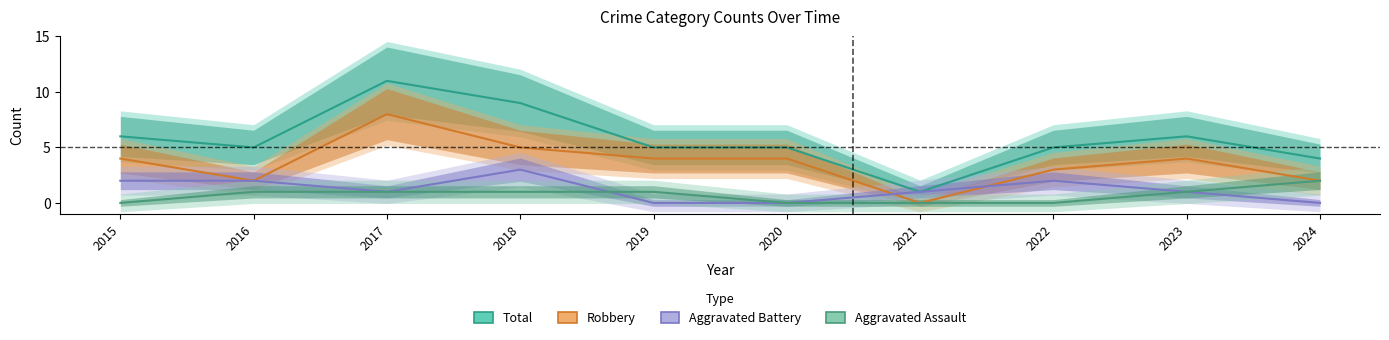

Where do Robbery and Aggravated Battery first cross each other?

2020 and 2021